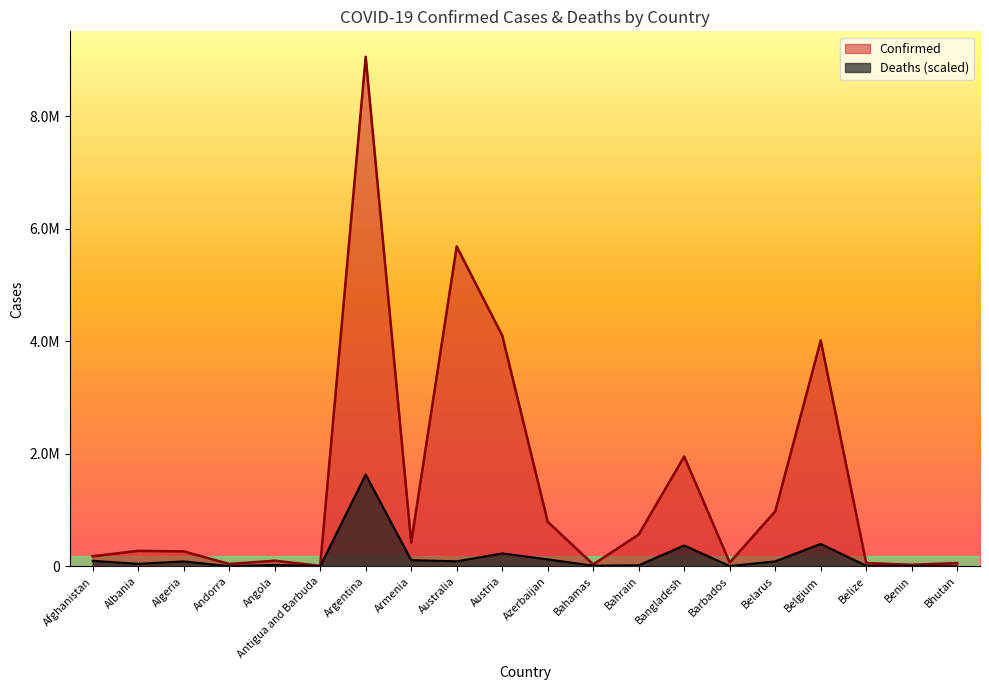

What is the label of the 11th point from the right?

Austria